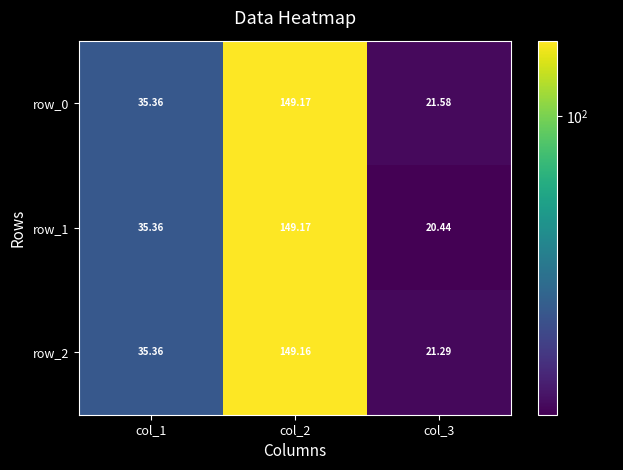

How many data points in row_1 are less than 35?

1